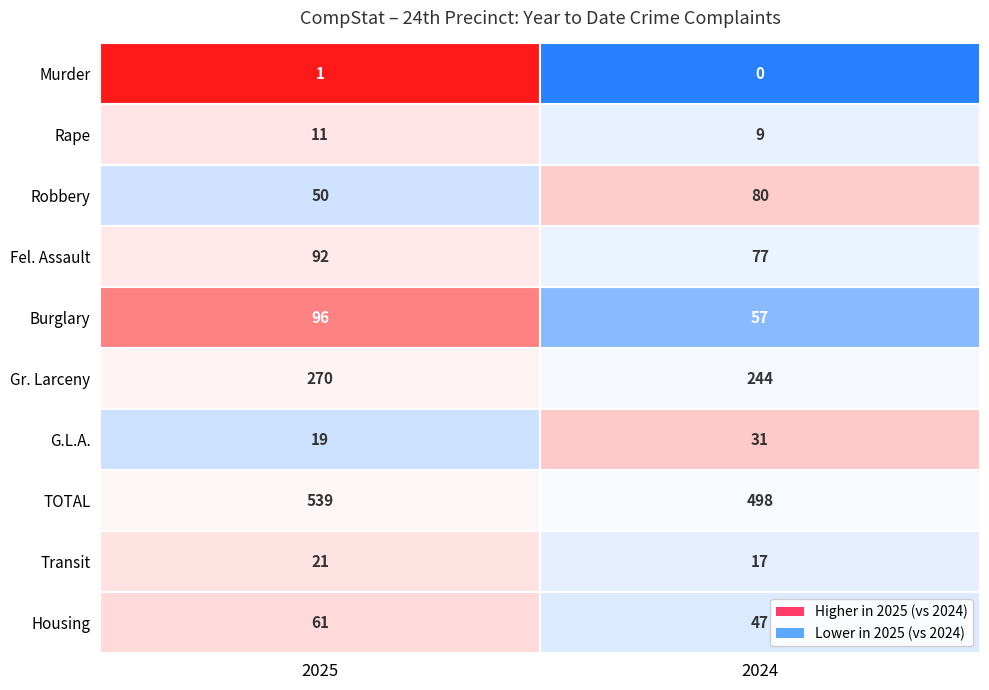

Which category has the lowest value in the G.L.A. series?

2025